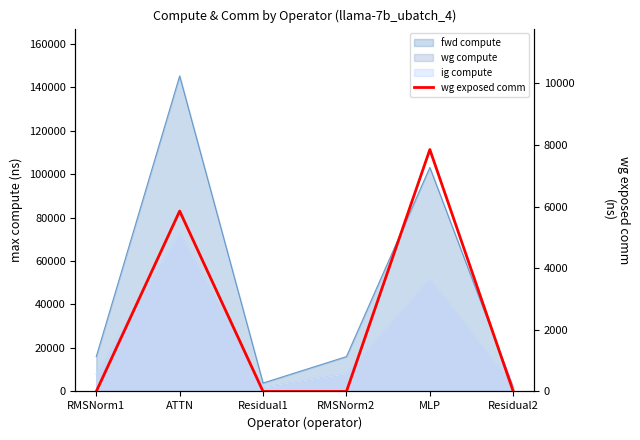

Rank the categories by value from lowest to highest.

RMSNorm1, Residual1, RMSNorm2, Residual2, ATTN, MLP